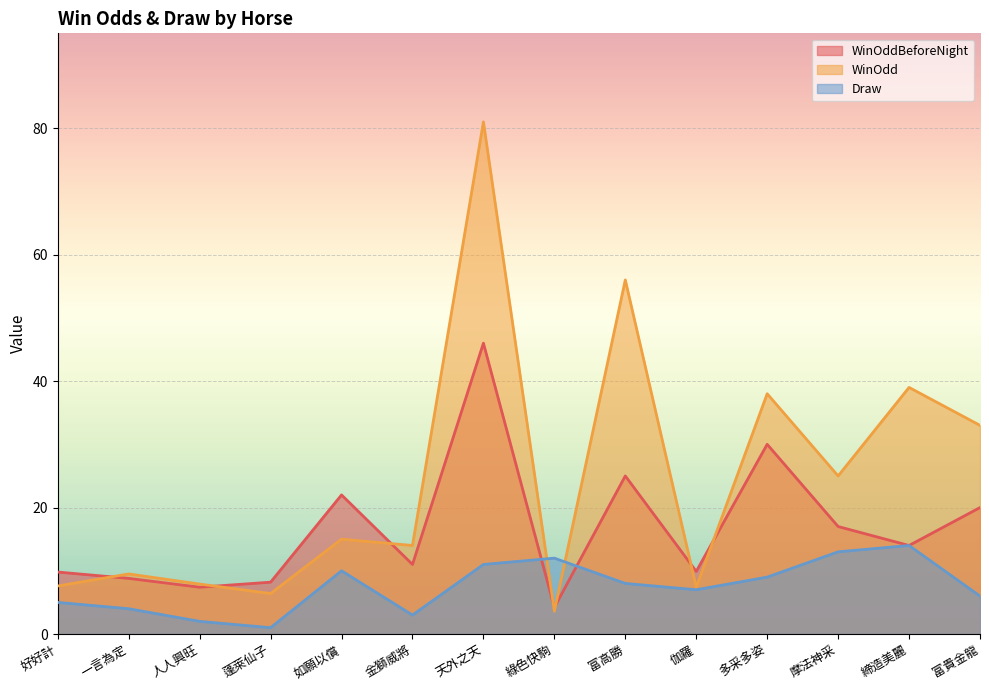

Count the number of categories in the chart.

14